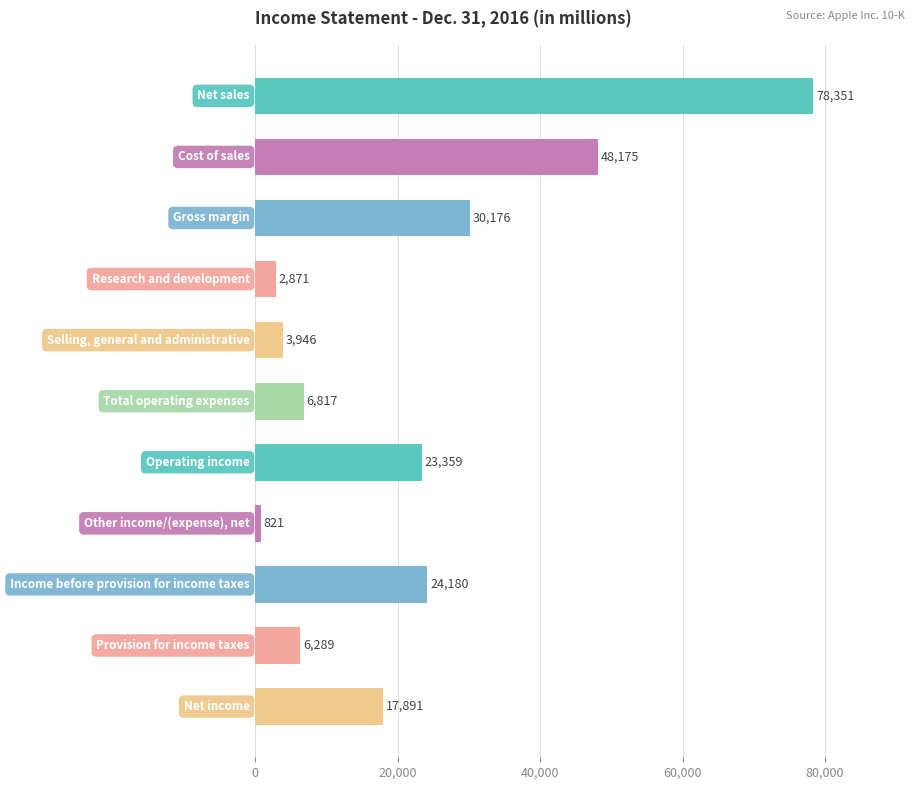

Reading top to bottom, list all the values displayed in this chart.

78351	48175	30176	2871	3946	6817	23359	821	24180	6289	17891